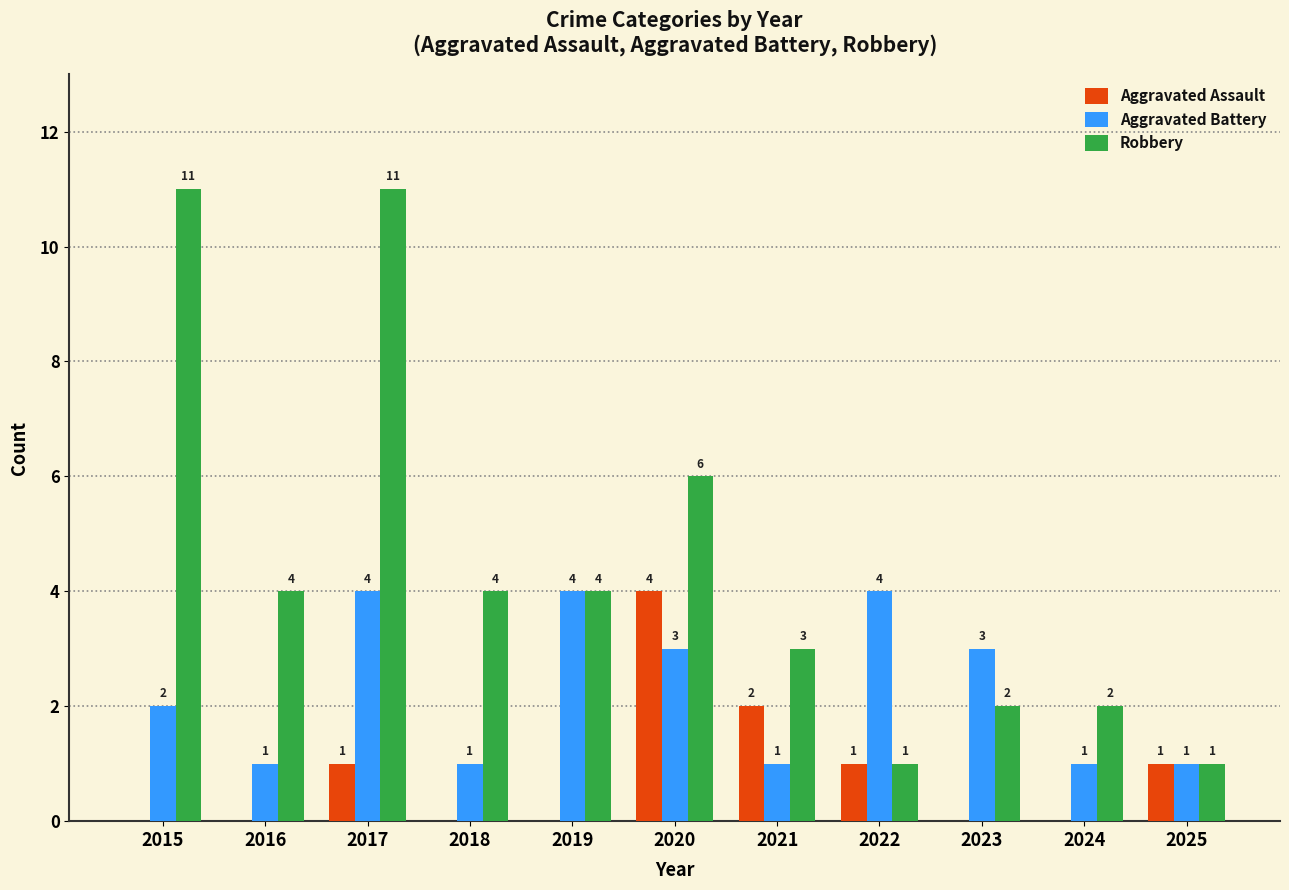

Which series changed the most between 2023 and 2025?

Aggravated Battery